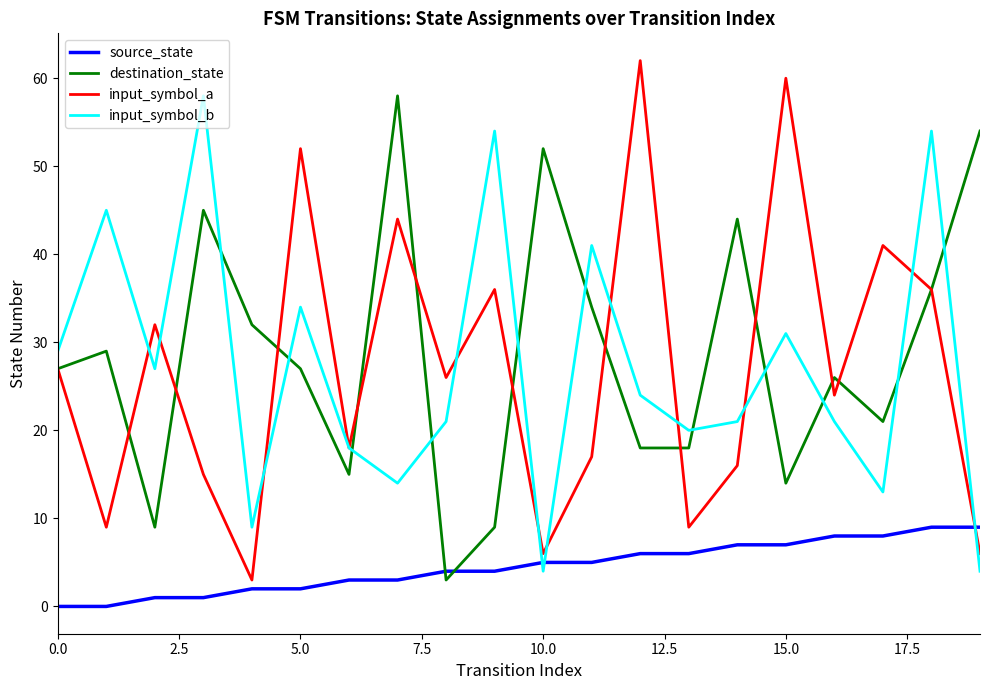

How many intersections are there between input_symbol_b and destination_state?

11